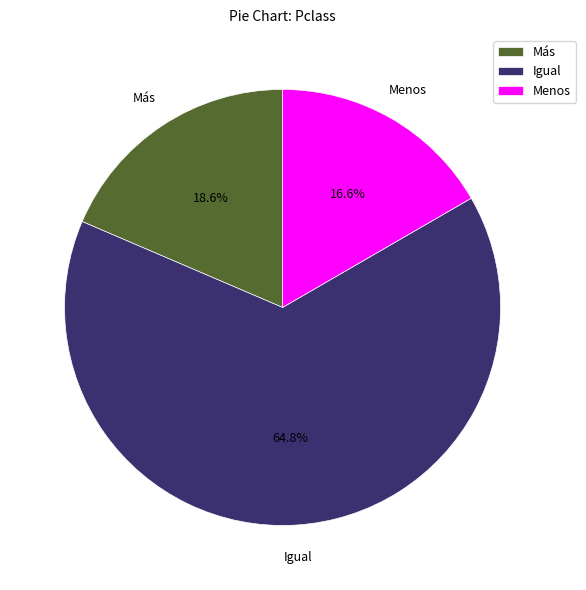

What portion of the pie excludes Igual?

35.2%